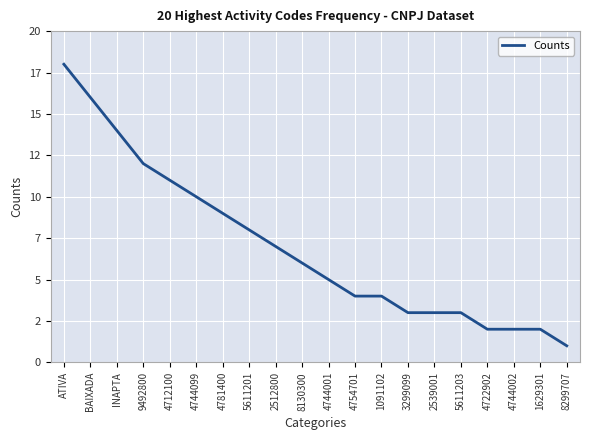

Between 3299099 and 2539001, which is larger?

3299099